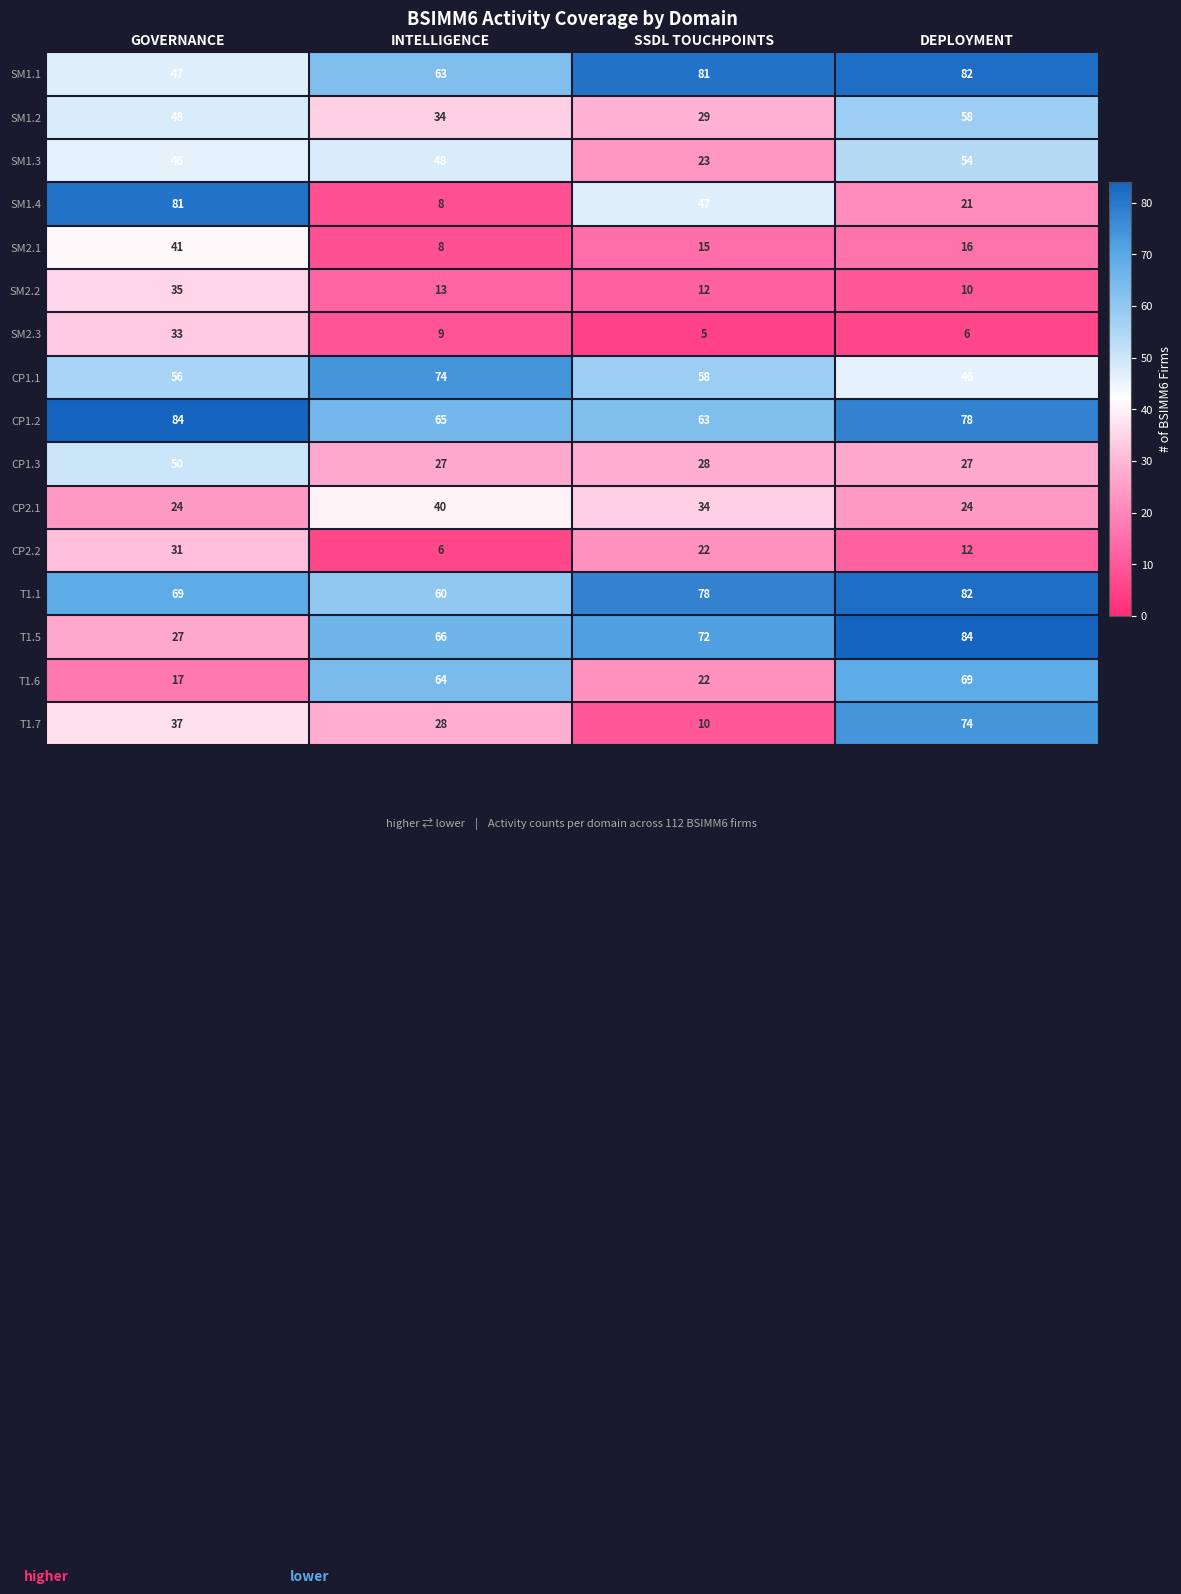

What is the smallest value displayed?

5